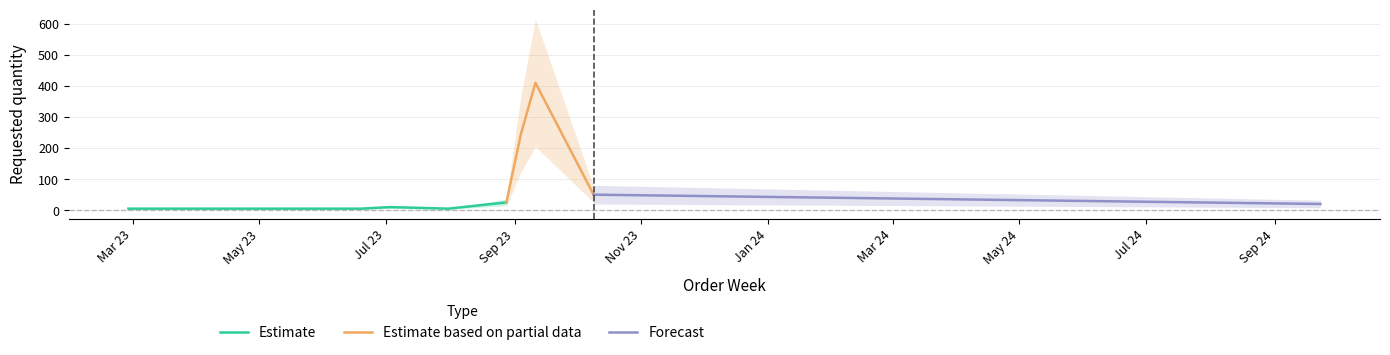

List the labels in order of value, largest first.

2023-09-11, 2023-09-04, 2023-10-09, 2023-08-28, 2024-09-23, 2023-07-03, 2023-02-27, 2023-03-20, 2023-03-27, 2023-06-05, 2023-06-19, 2023-07-31